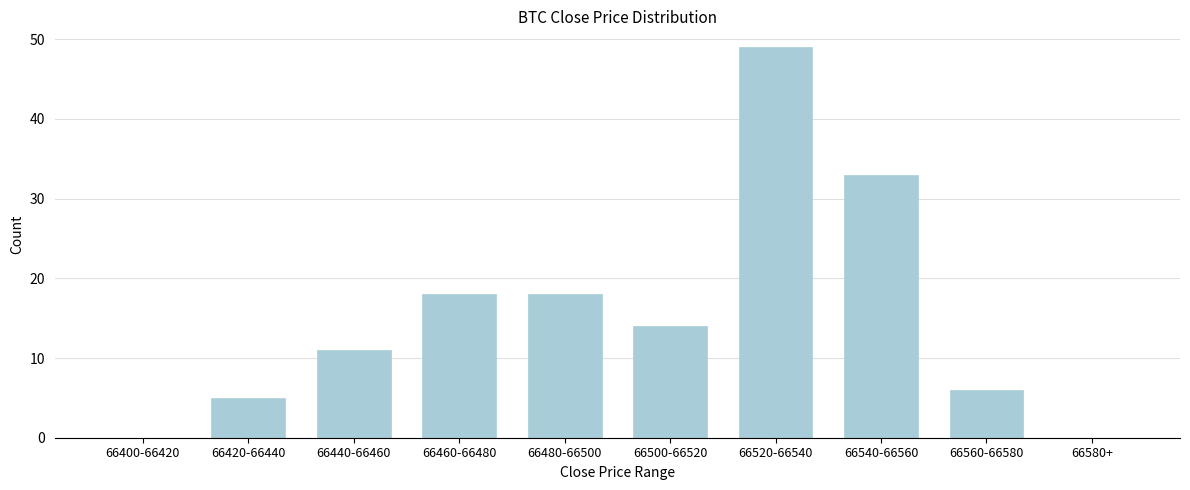

Reading left to right, transcribe all the data shown in this chart.

66400-66420=0	66420-66440=5	66440-66460=11	66460-66480=18	66480-66500=18	66500-66520=14	66520-66540=49	66540-66560=33	66560-66580=6	66580+=0